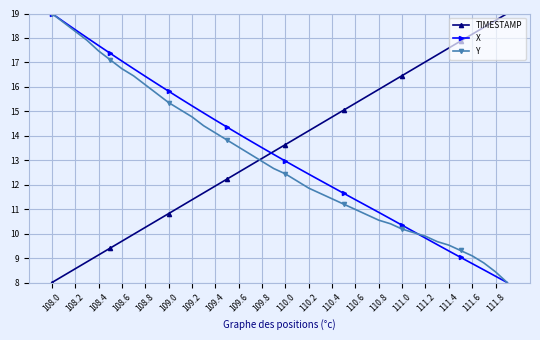

What is the value of the X point at the 17th from the left?

14.1